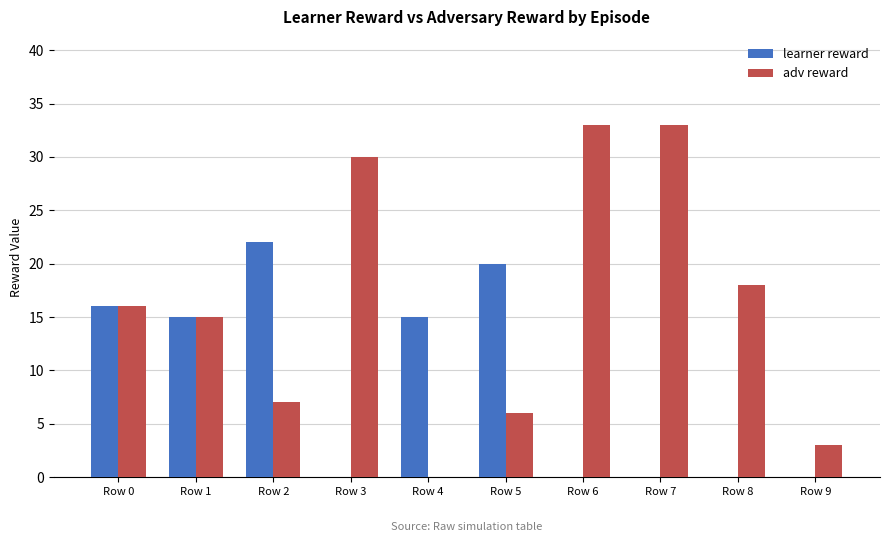

Is it true that adv reward equals 5 at Row 9?

False